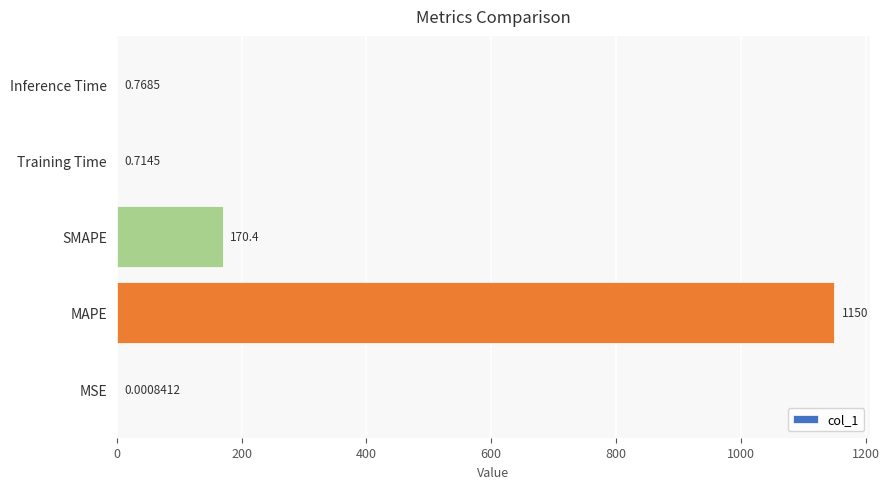

What is the sum of the values at MSE and MAPE?

1150.0